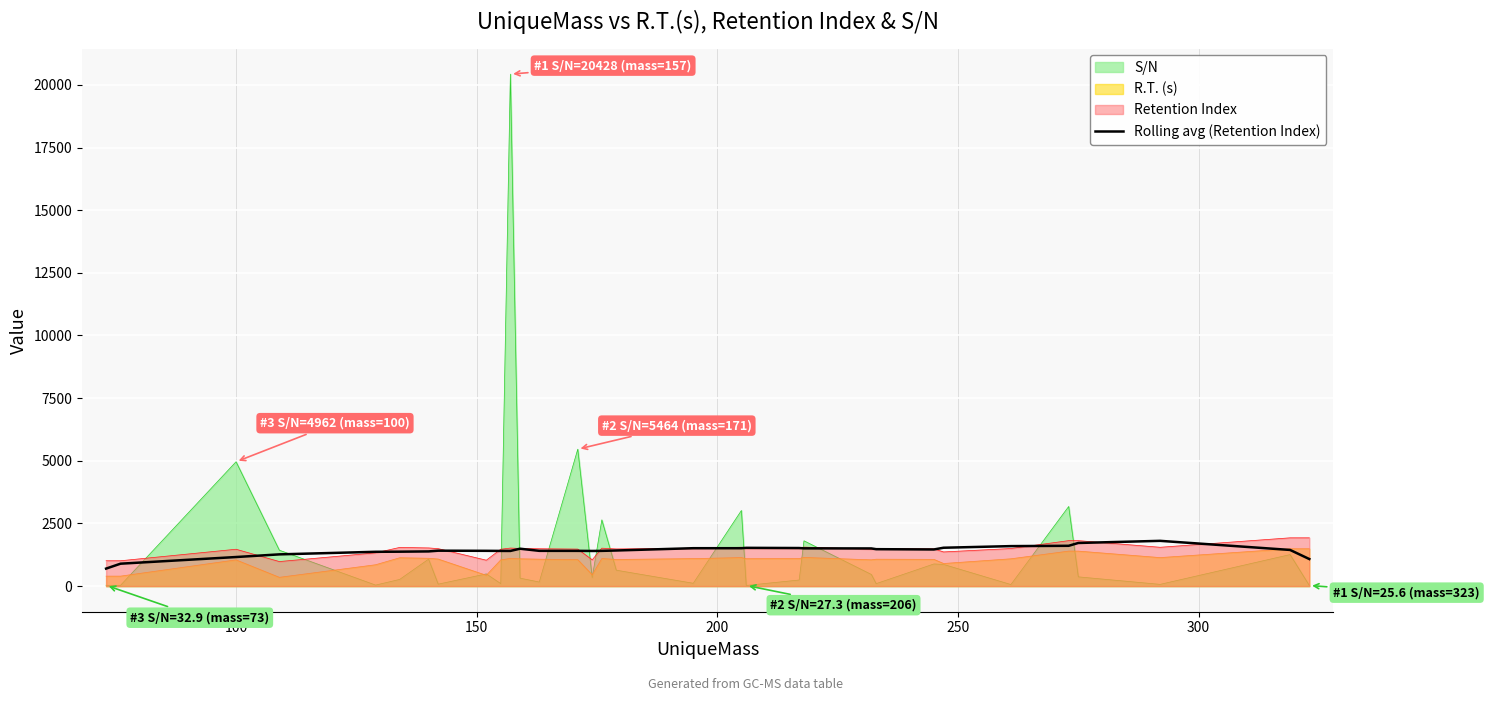

What is the value of the 30th point from the left?

1806.8